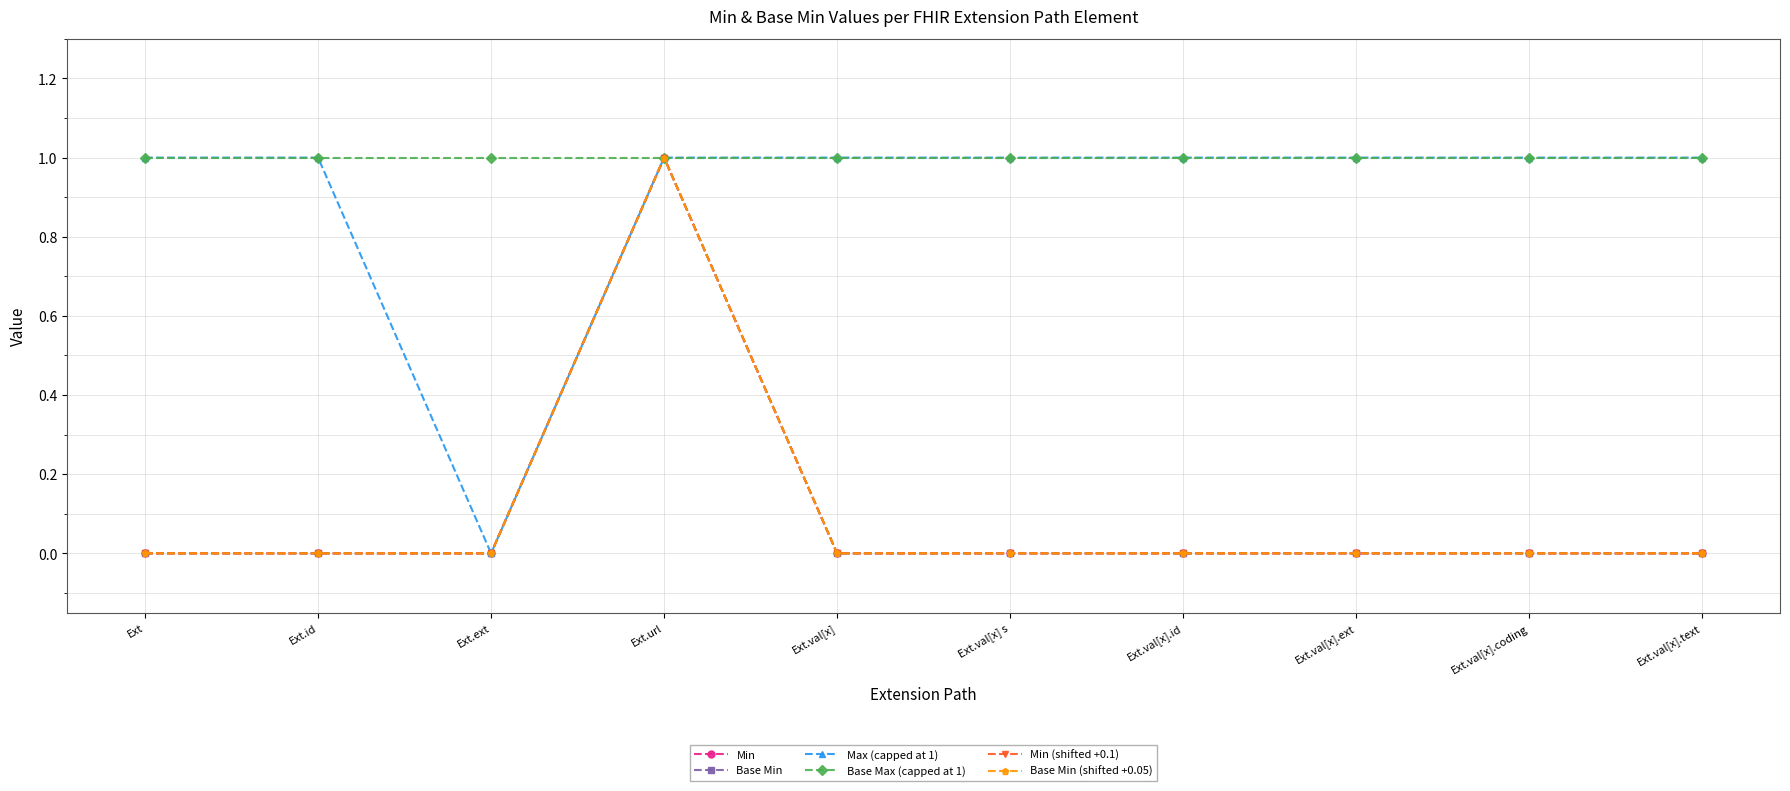

At which label is Min (shifted +0.1) closest to 0?

Ext